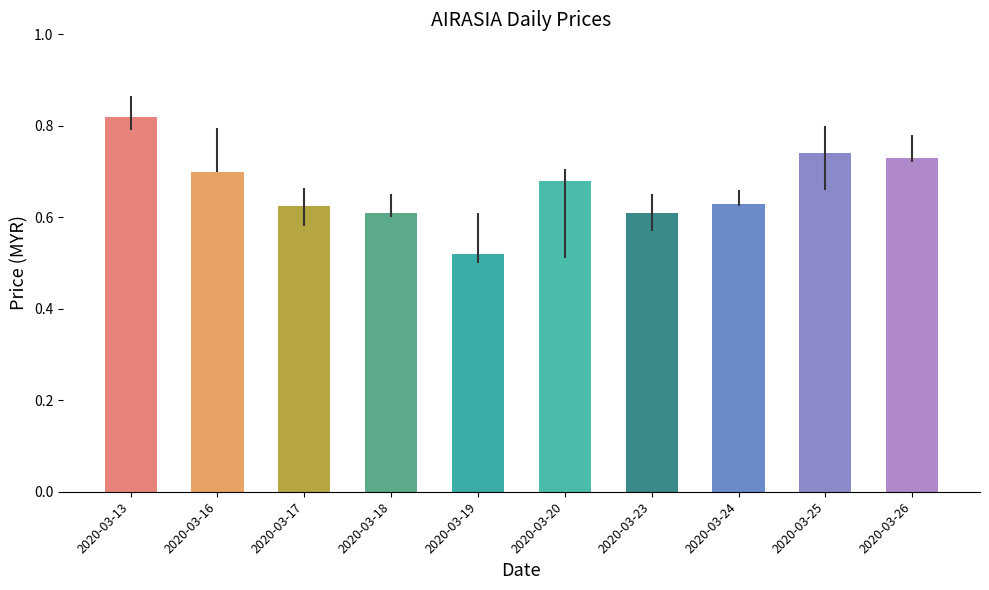

Which label corresponds to the largest value in the chart?

2020-03-13